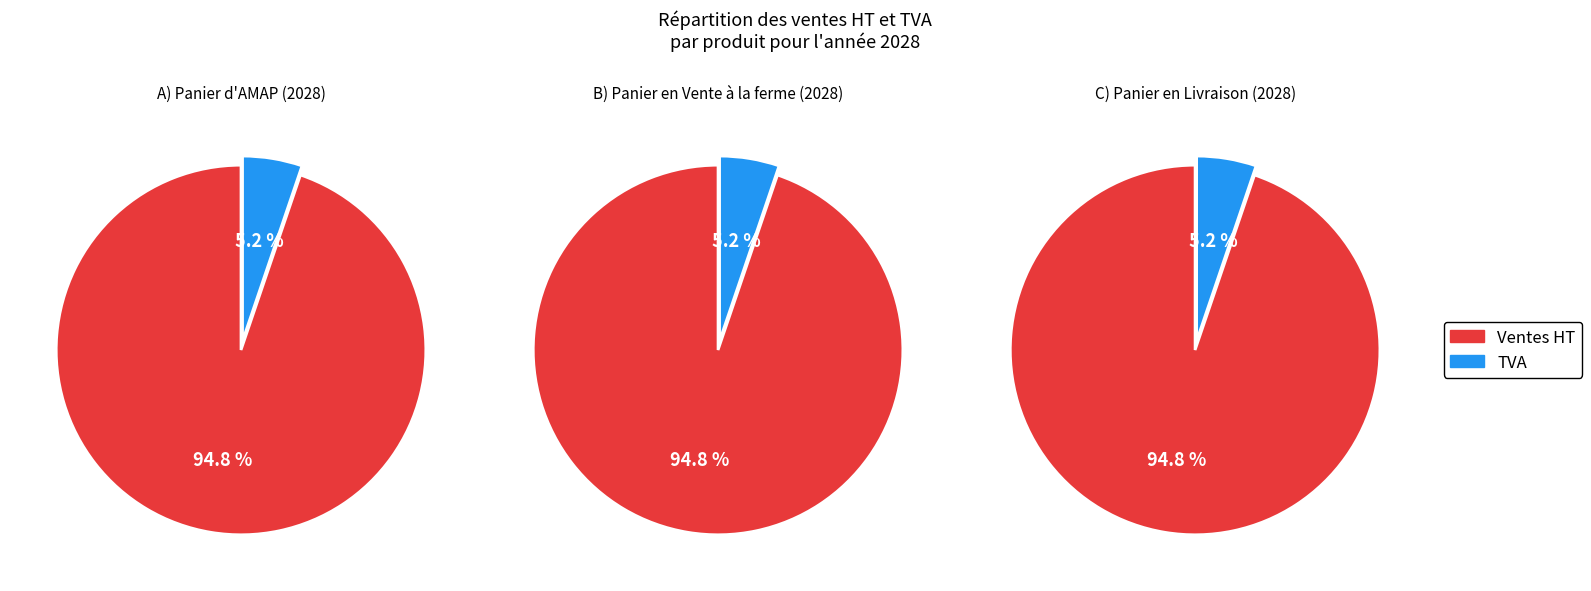

How many slices are in this pie chart?

2